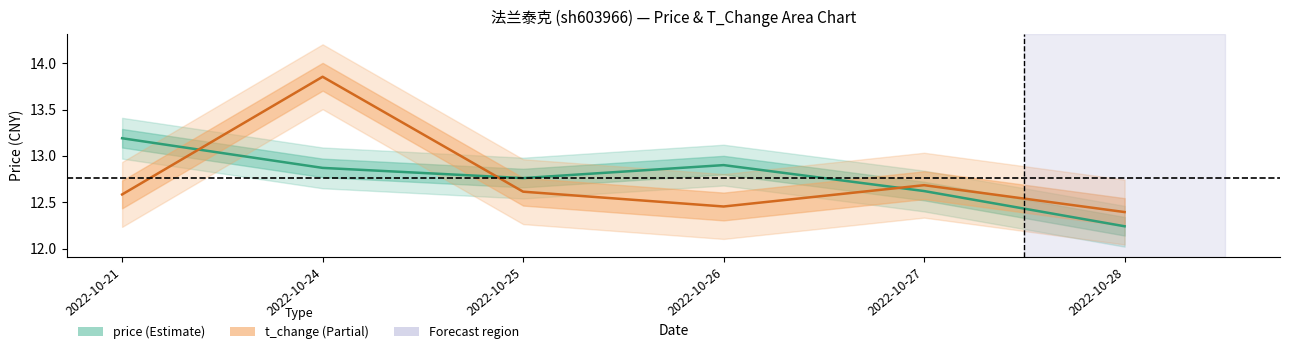

What is the spread (max minus min) of values at 2022-10-26?

0.4